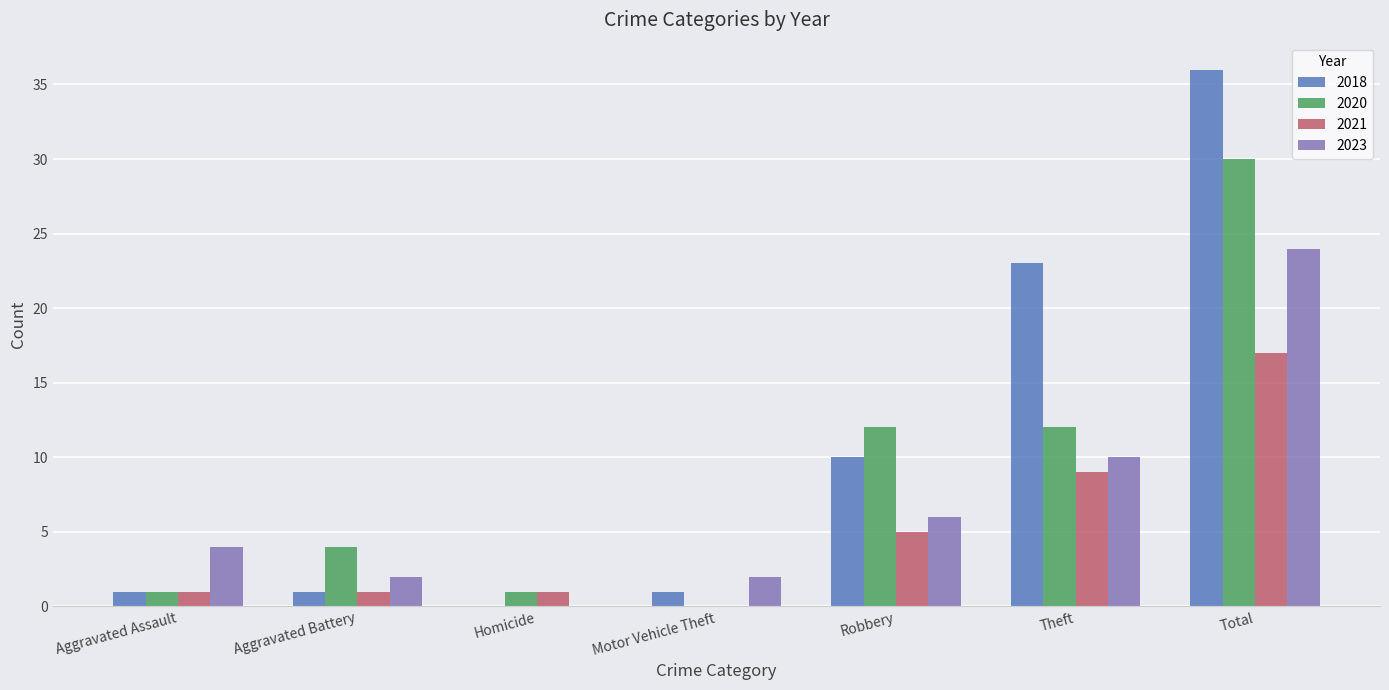

At which category is the sum across all series the highest?

Total